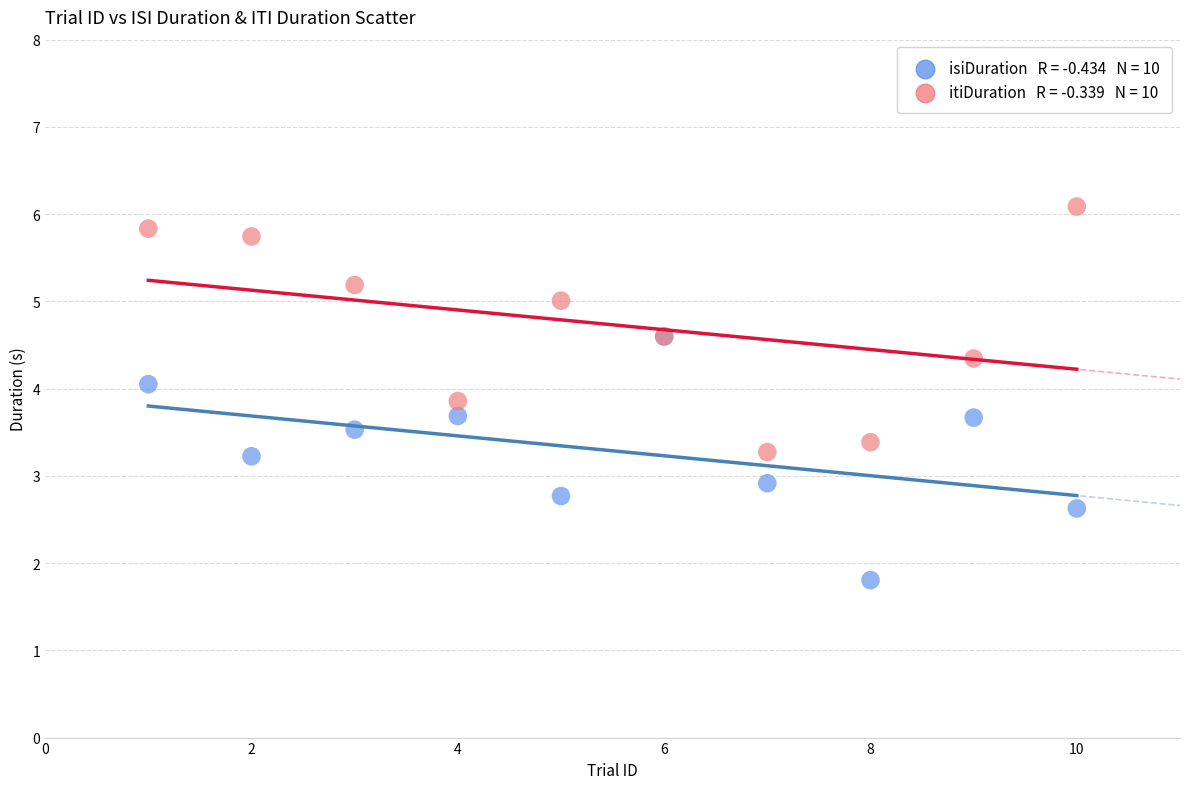

Across all series, what Y value is closest to 3?

2.9